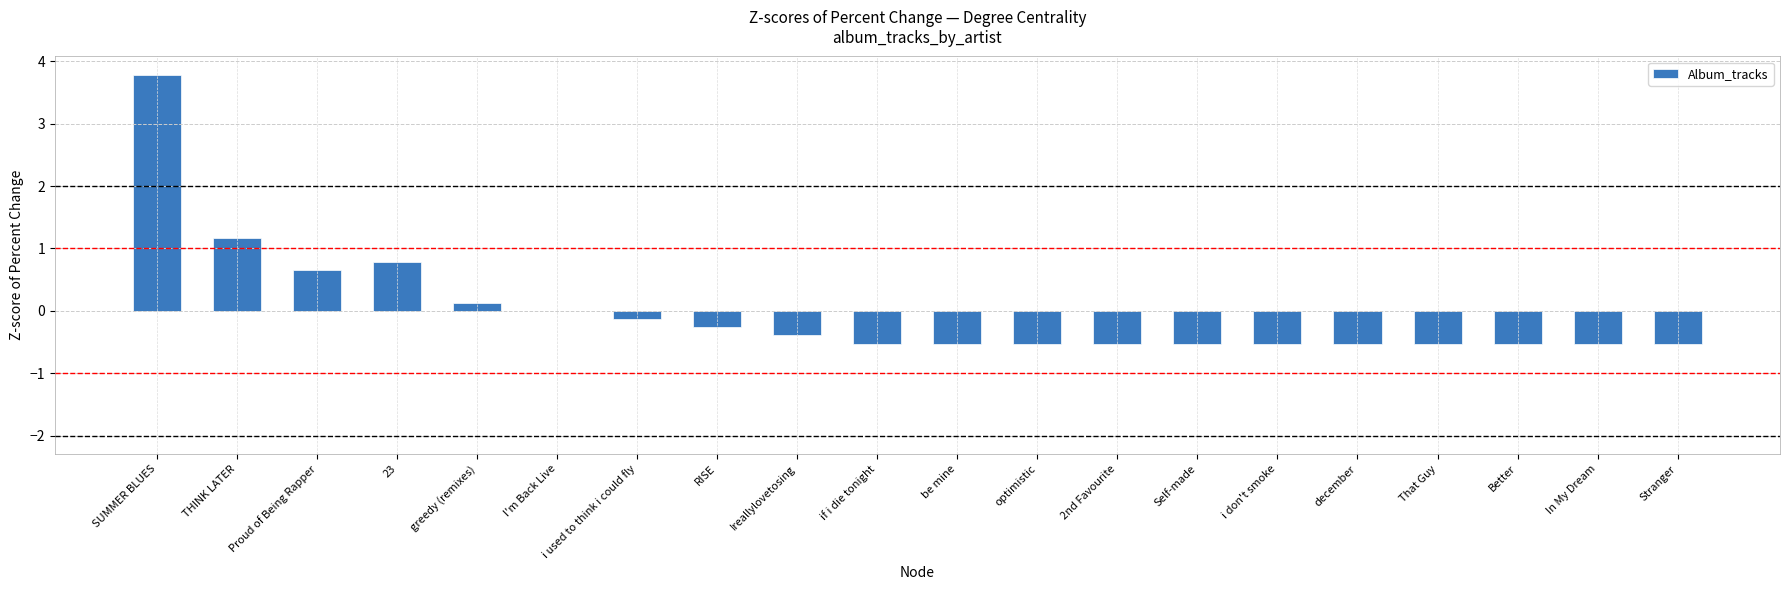

Reading left to right, extract all data points from this chart.

SUMMER BLUES=3.8	THINK LATER=1.2	Proud of Being Rapper=0.7	23=0.8	greedy (remixes)=0.1	I'm Back Live=0.0	i used to think i could fly=-0.1	RISE=-0.3	Ireallylovetosing=-0.4	if i die tonight=-0.5	be mine=-0.5	optimistic=-0.5	2nd Favourite=-0.5	Self-made=-0.5	i don't smoke=-0.5	december=-0.5	That Guy=-0.5	Better=-0.5	In My Dream=-0.5	Stranger=-0.5